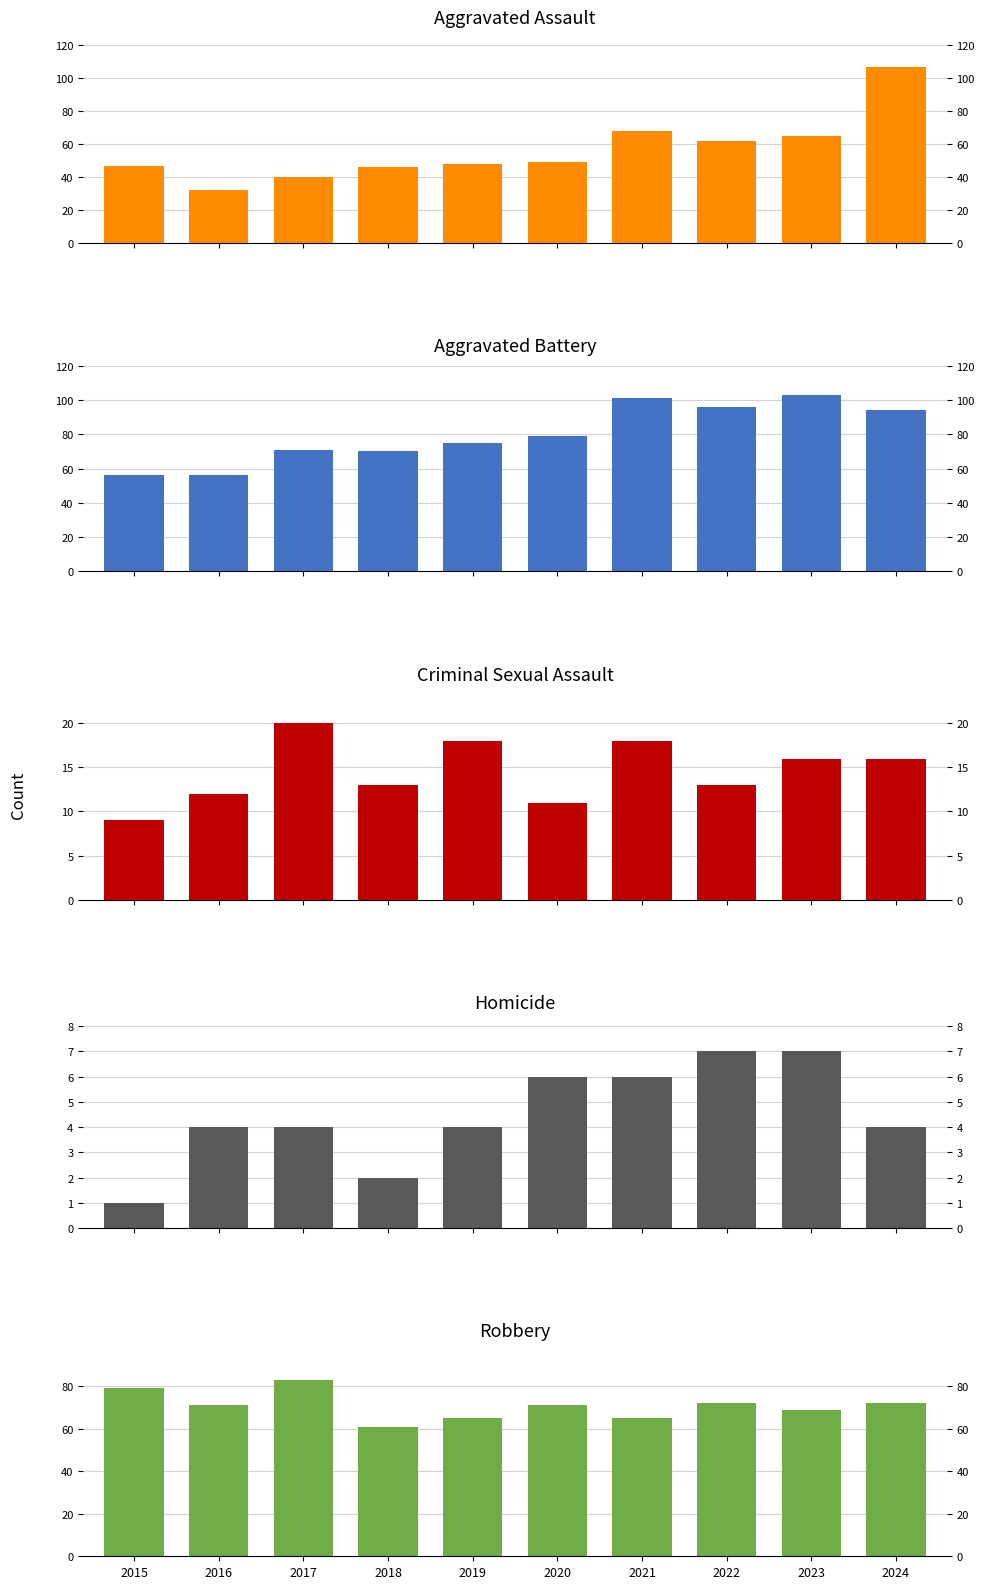

Which series has the largest range (max minus min)?

Aggravated Assault